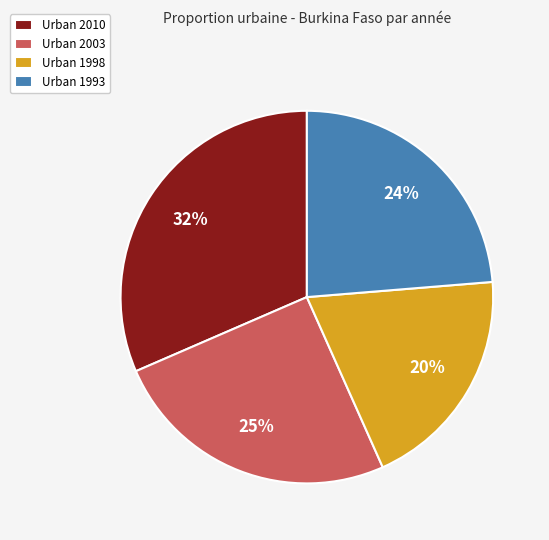

Rank the categories by value from highest to lowest.

Urban 2010, Urban 2003, Urban 1993, Urban 1998